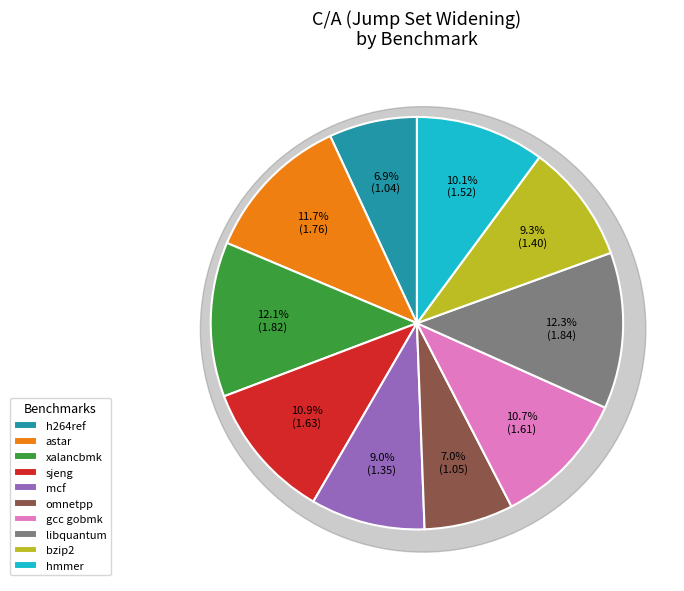

What is the change in value from astar to sjeng?

-0.1